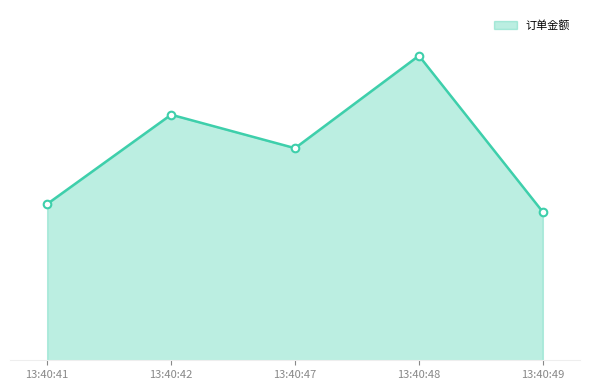

Between 13:40:41 and 13:40:48, which is larger?

13:40:48